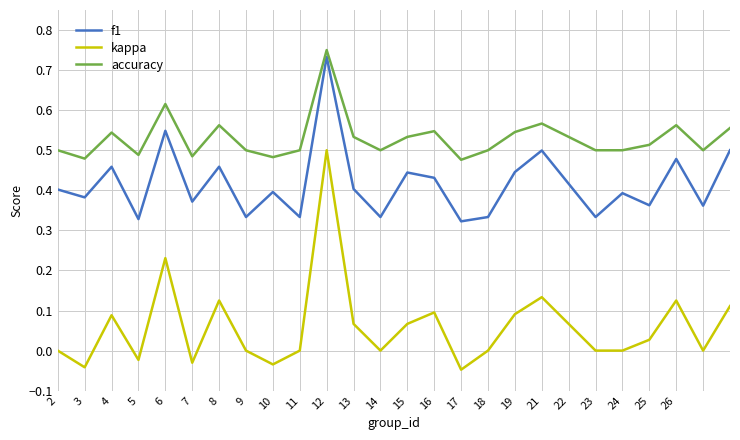

What are all the series names shown in the legend?

f1, kappa, accuracy